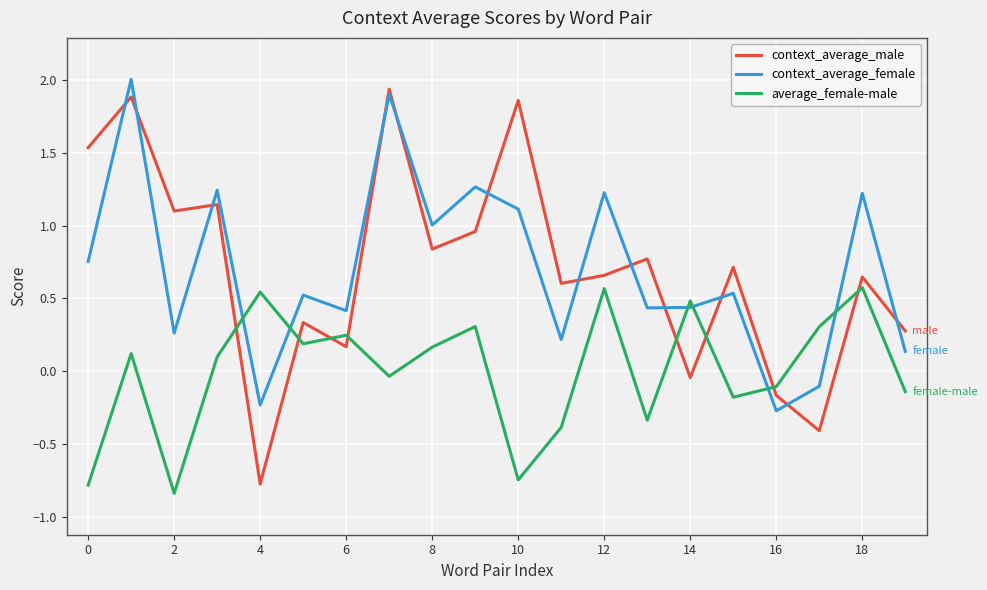

Is this an area chart (filled region under the line)?

No